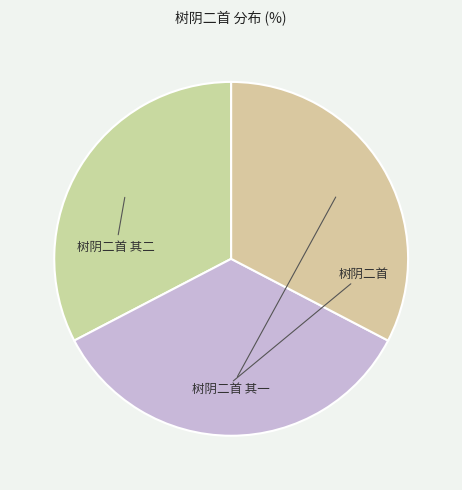

Is there any slice that represents more than half of the pie?

No